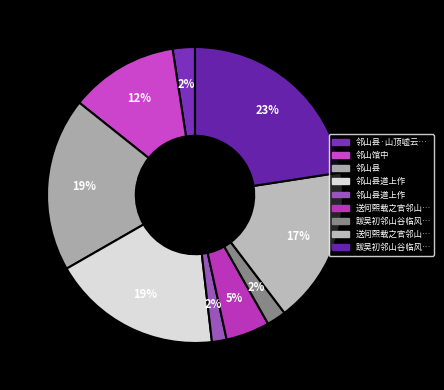

Count the number of slices in the pie.

9